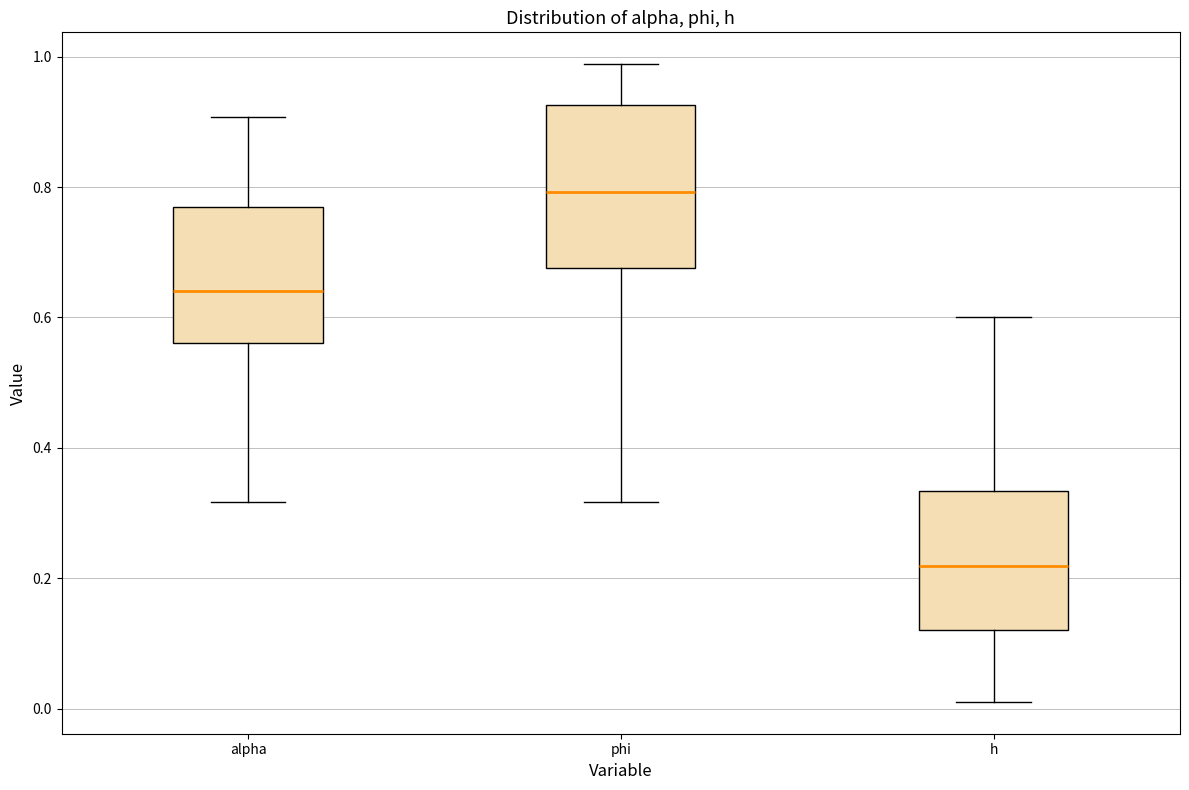

Which box's median line is the highest?

phi